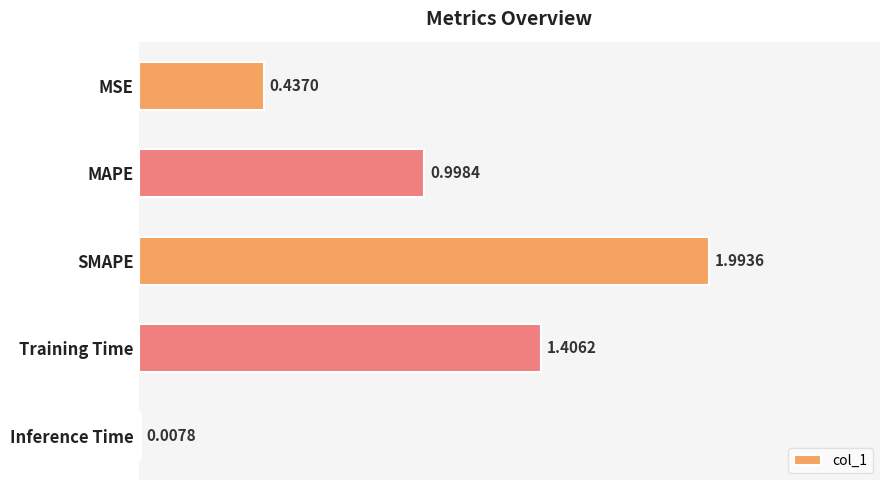

What is the greatest value displayed?

2.0